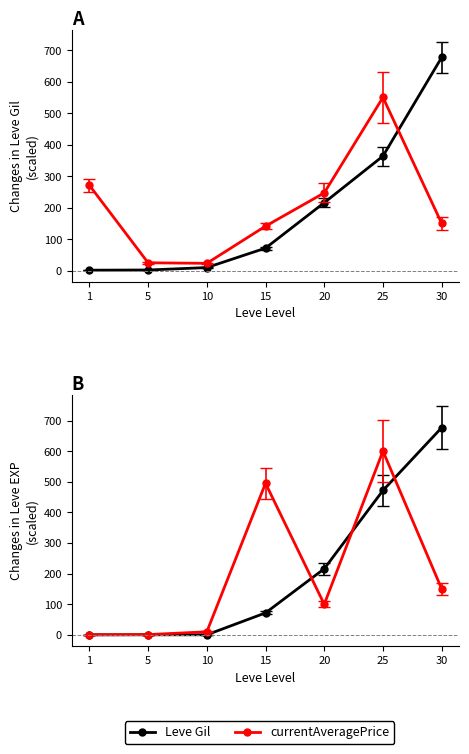

At 30, list the series in order from smallest to largest.

currentAveragePrice, LevePriceHQ, Leve Gil, Leve EXP